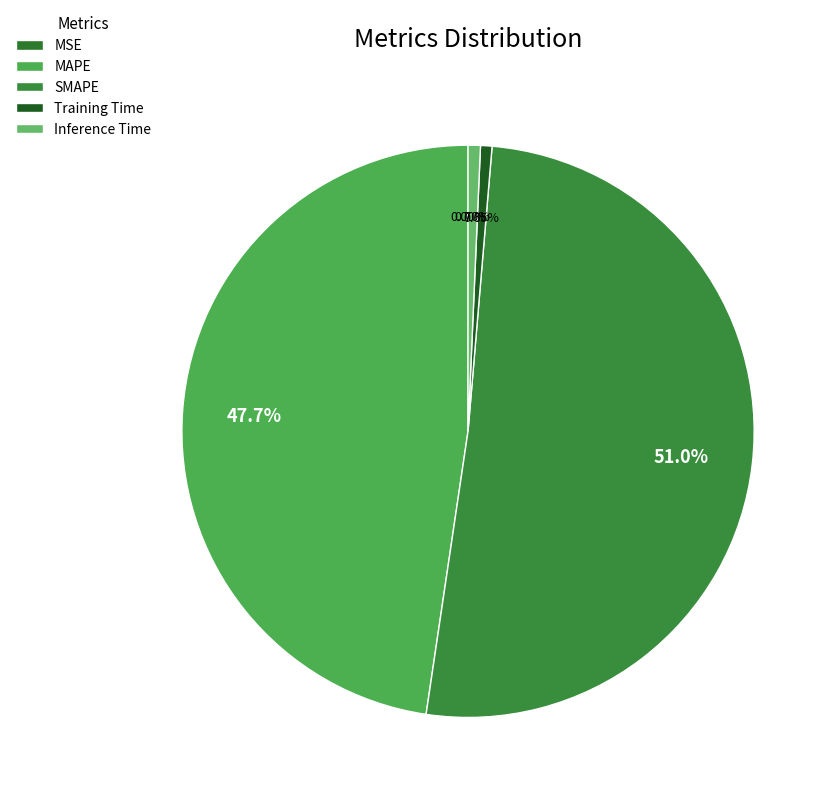

Between MSE and MAPE, which is larger?

MAPE